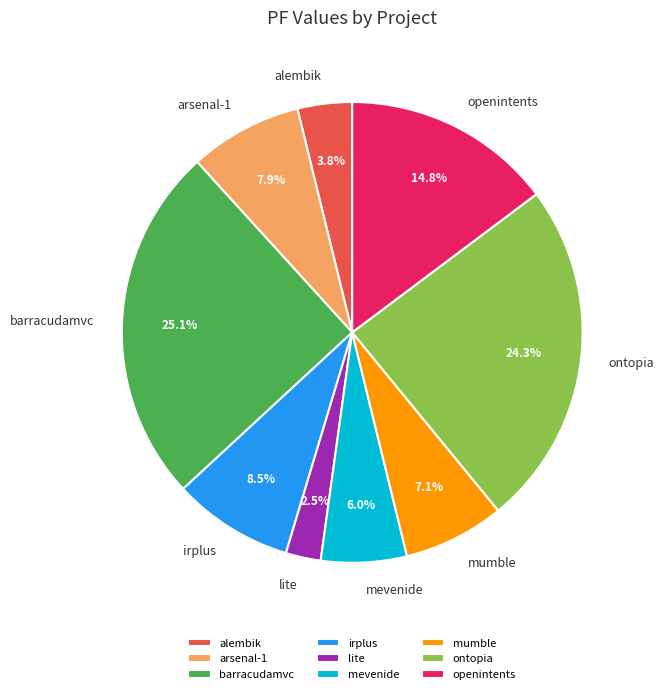

Which has a higher value, ontopia or mevenide?

ontopia